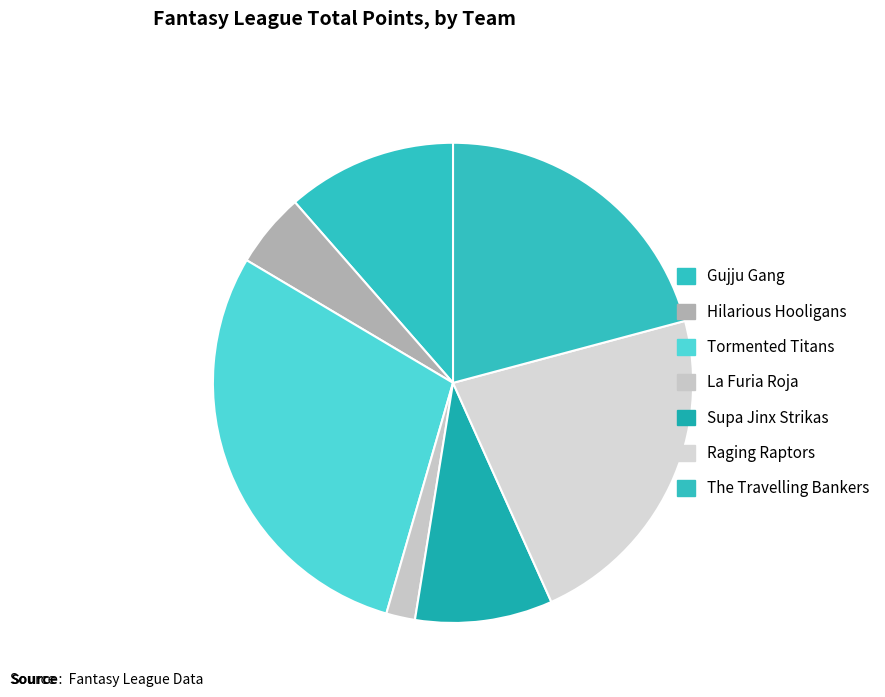

Count the number of slices in the pie.

7